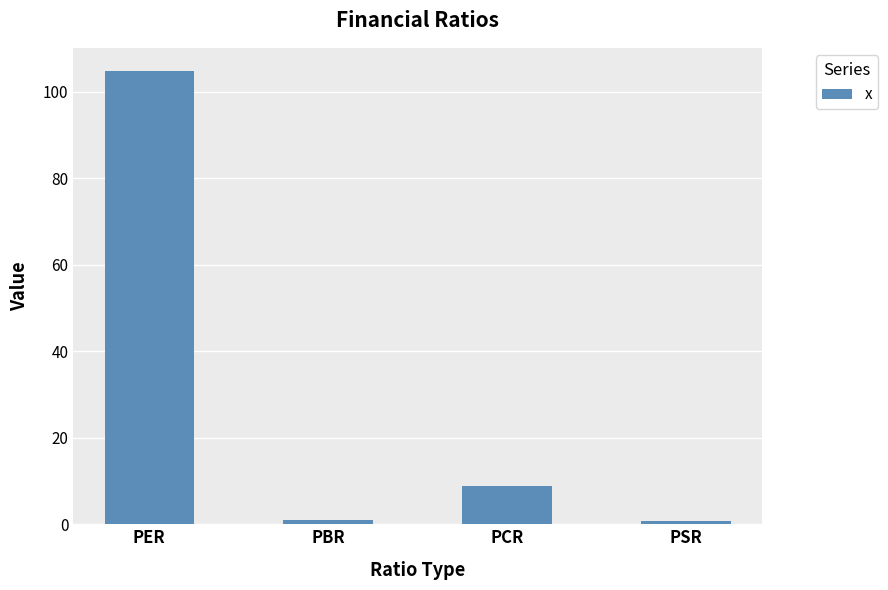

What is the difference between the maximum and second lowest values?

103.8